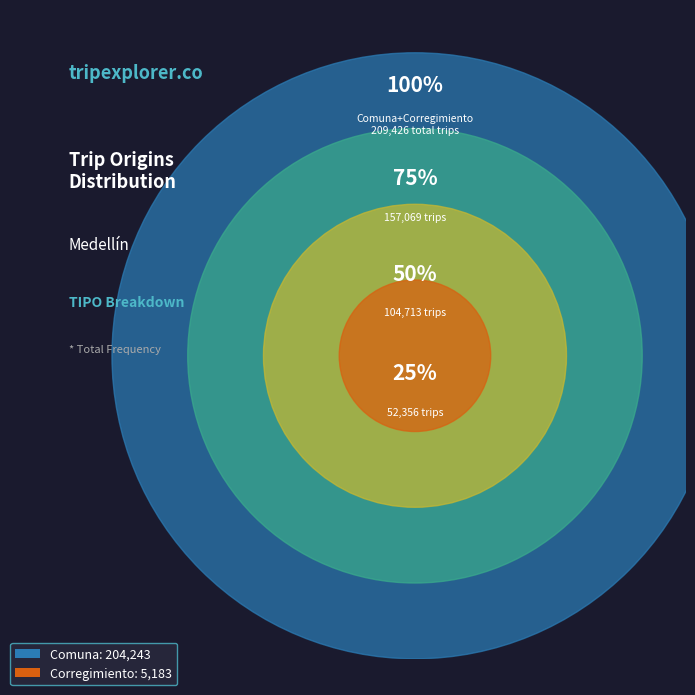

Do Corregimiento and Comuna together represent more than half of the pie?

Yes